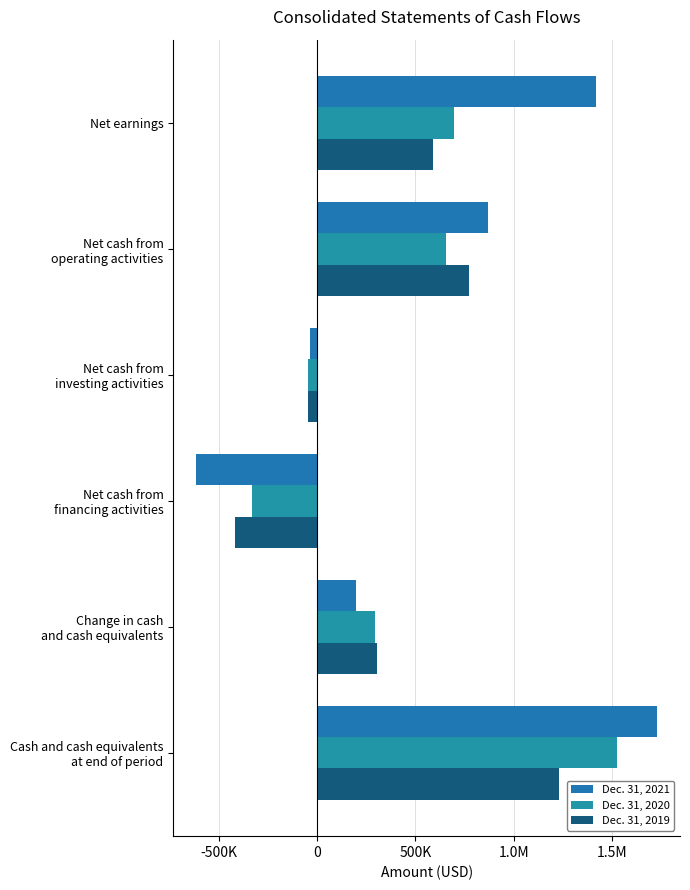

At how many categories does at least one series exceed 1469947?

1